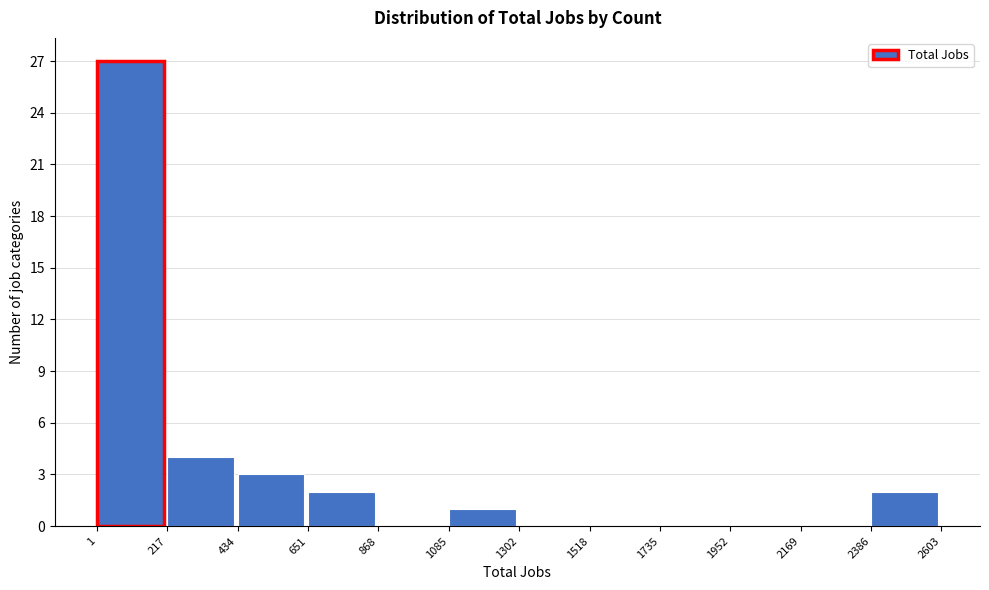

Which range on the x-axis has the tallest bar?

1 to 217